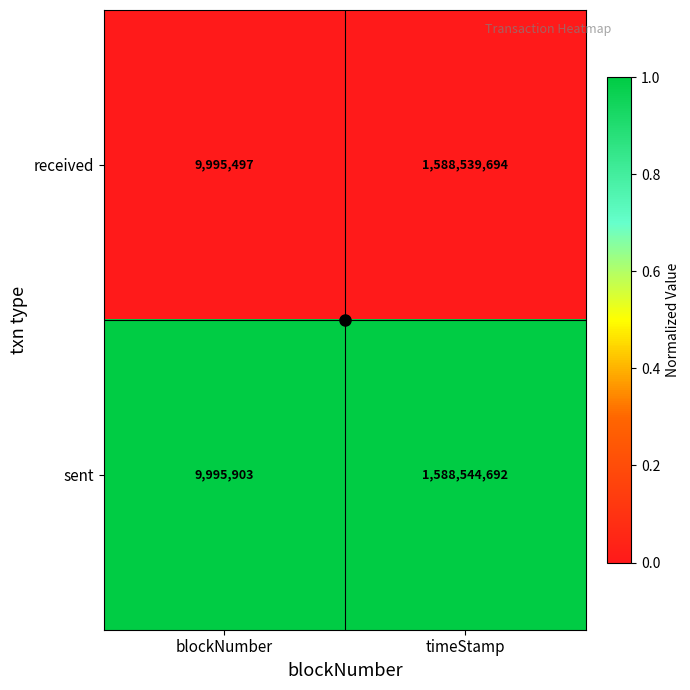

At which category is the sum across all series the highest?

timeStamp